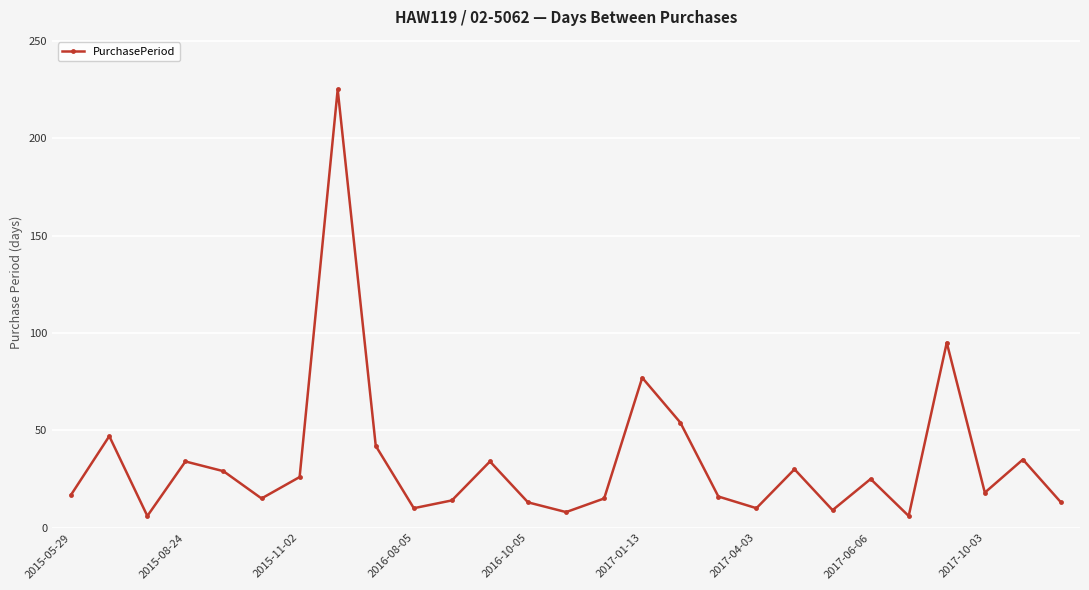

What is the greatest value displayed?

225